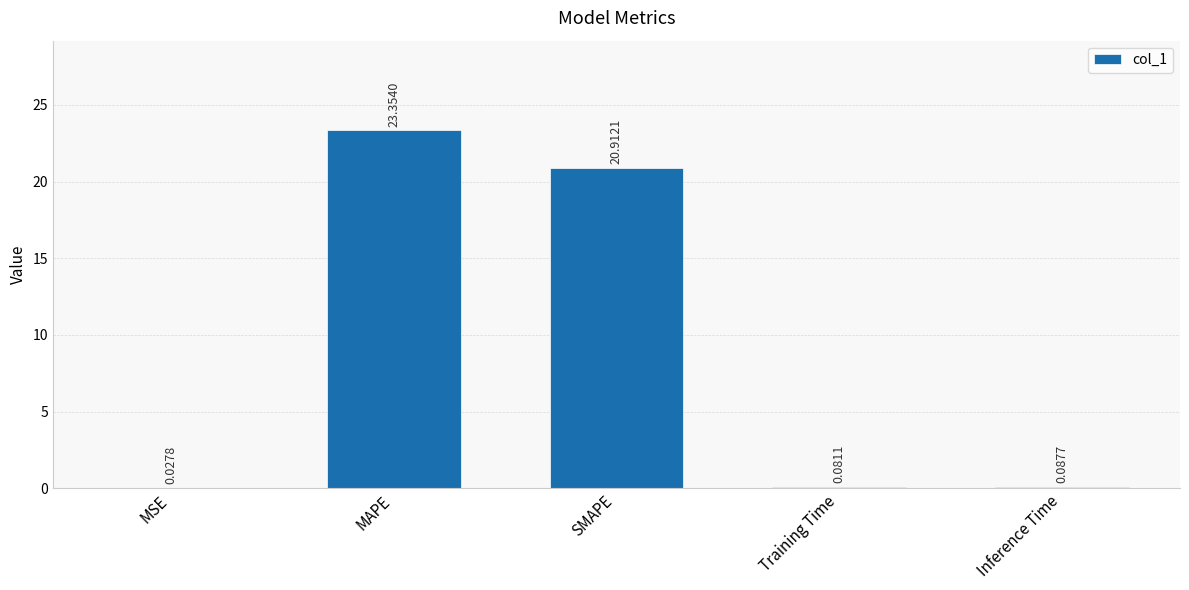

What is the ratio of the value at MAPE to the value at SMAPE?

1.1